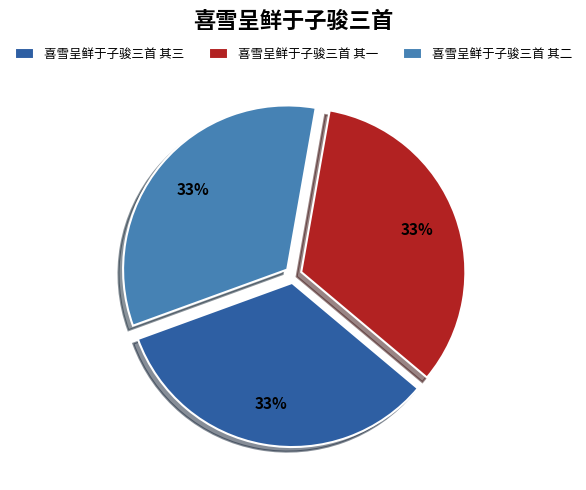

To the nearest percent, what is the average slice percentage?

33%